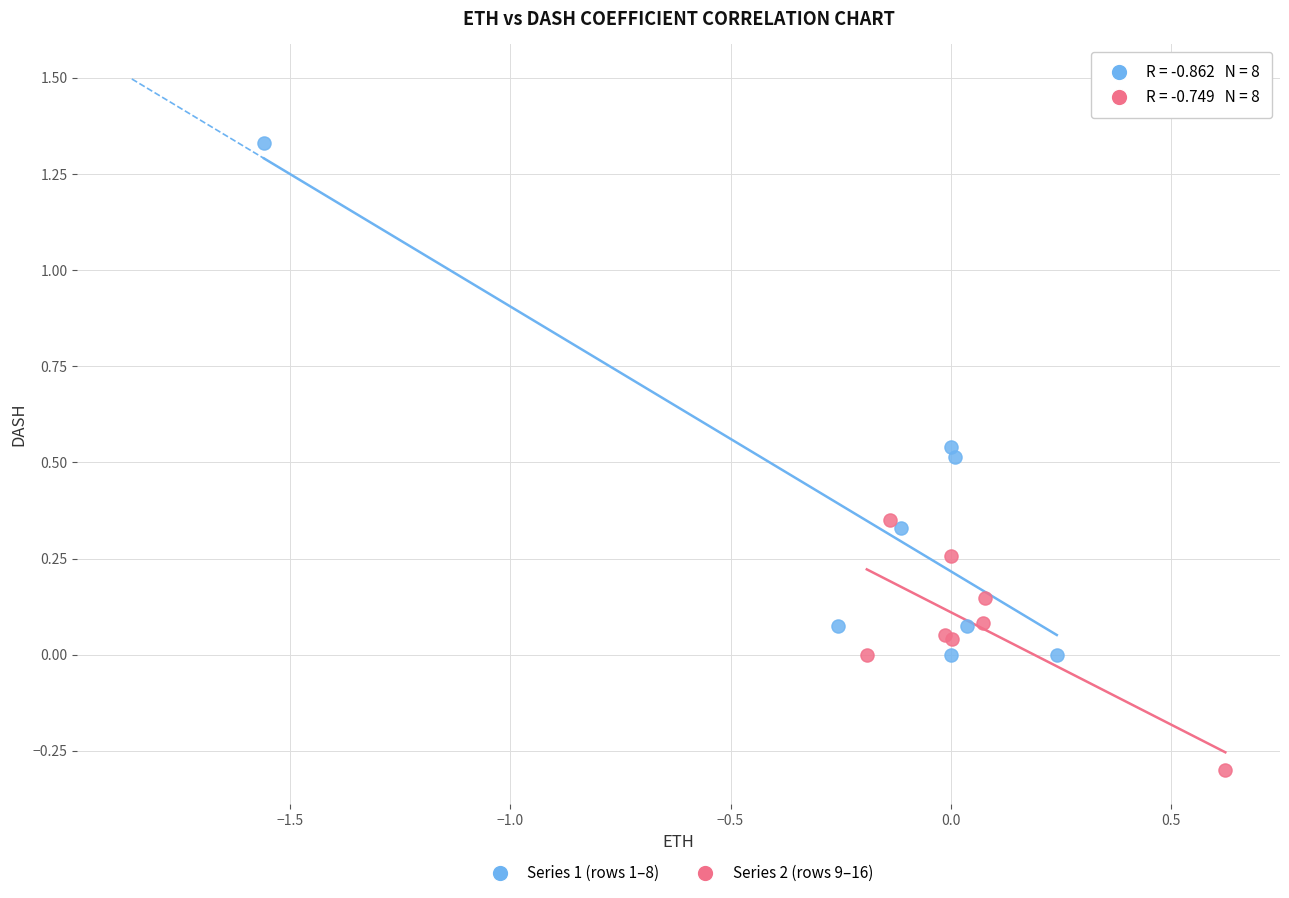

Which series reaches the minimum Y coordinate?

Series 2 (rows 9–16)